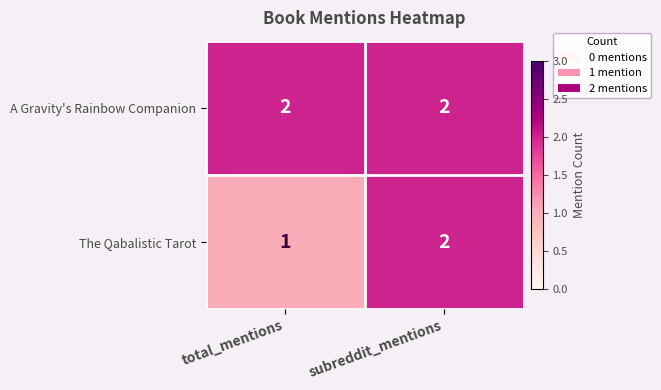

Rank the categories by The Qabalistic Tarot value from lowest to highest.

total_mentions, subreddit_mentions